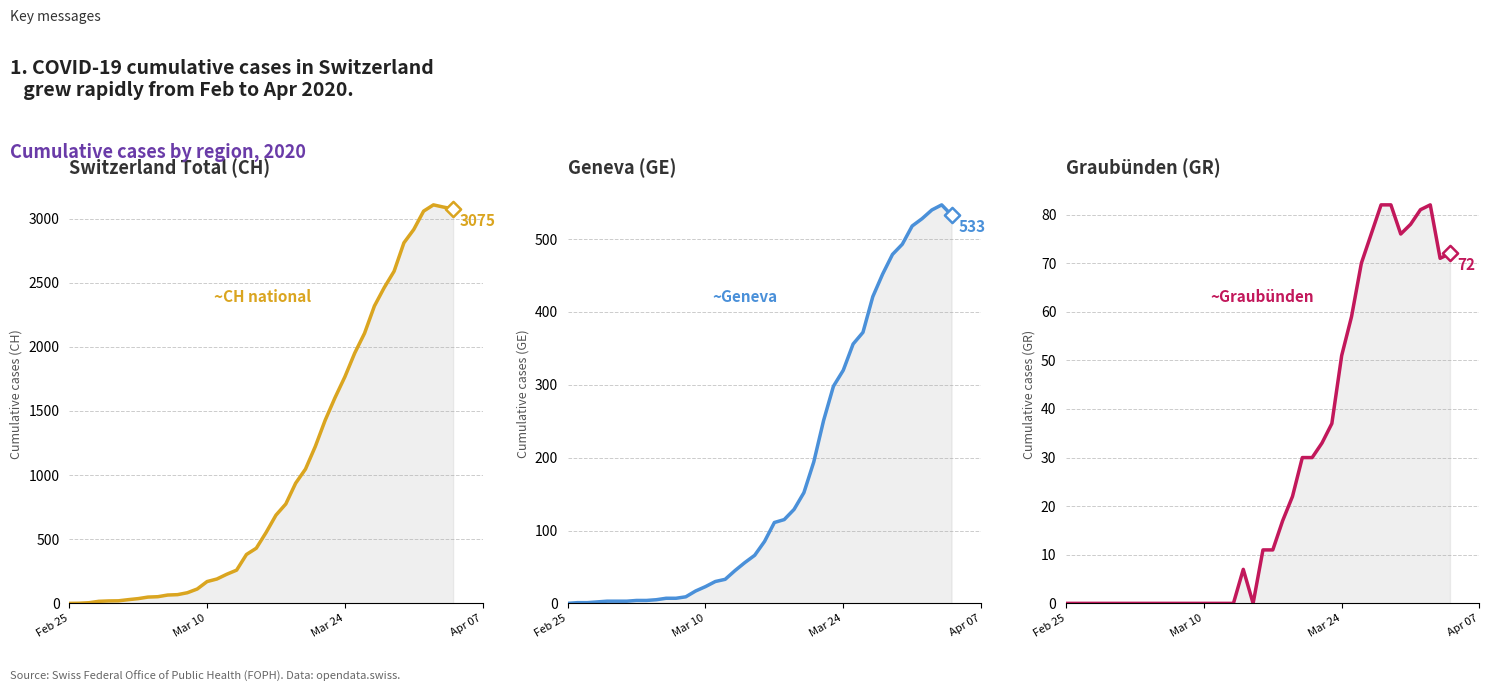

Which series reaches the minimum Y coordinate?

CH